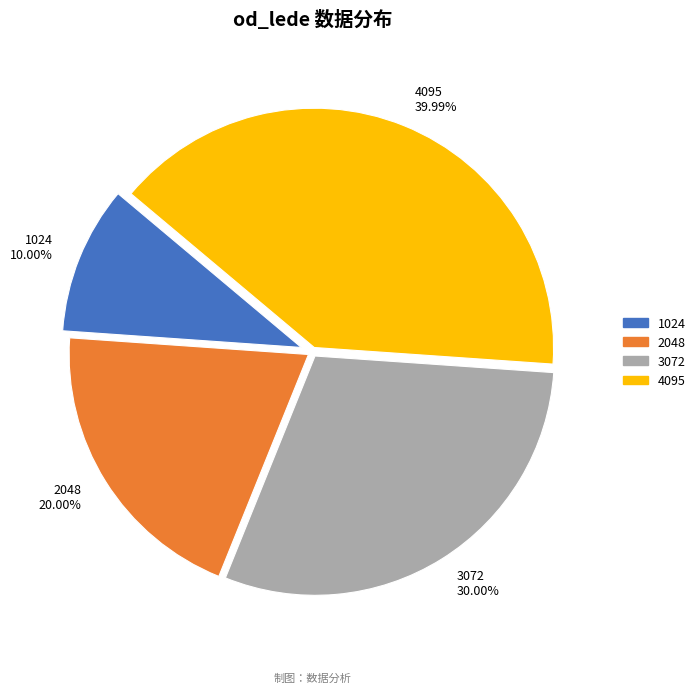

To the nearest percent, what is the difference between the largest and smallest slice percentages?

30%